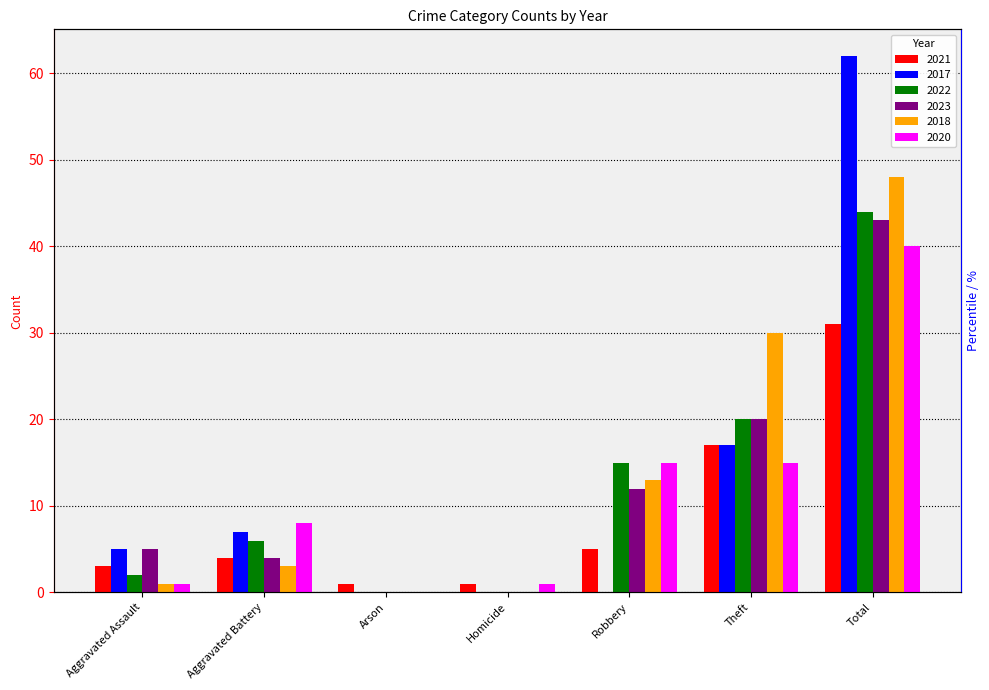

What is the highest value of the 2021 series?

31